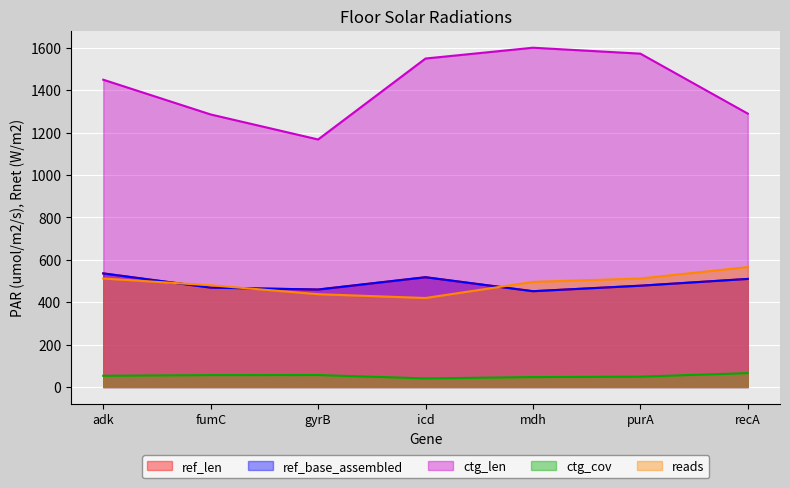

What is the value of the ctg_len point at the 6th from the left?

1573.0